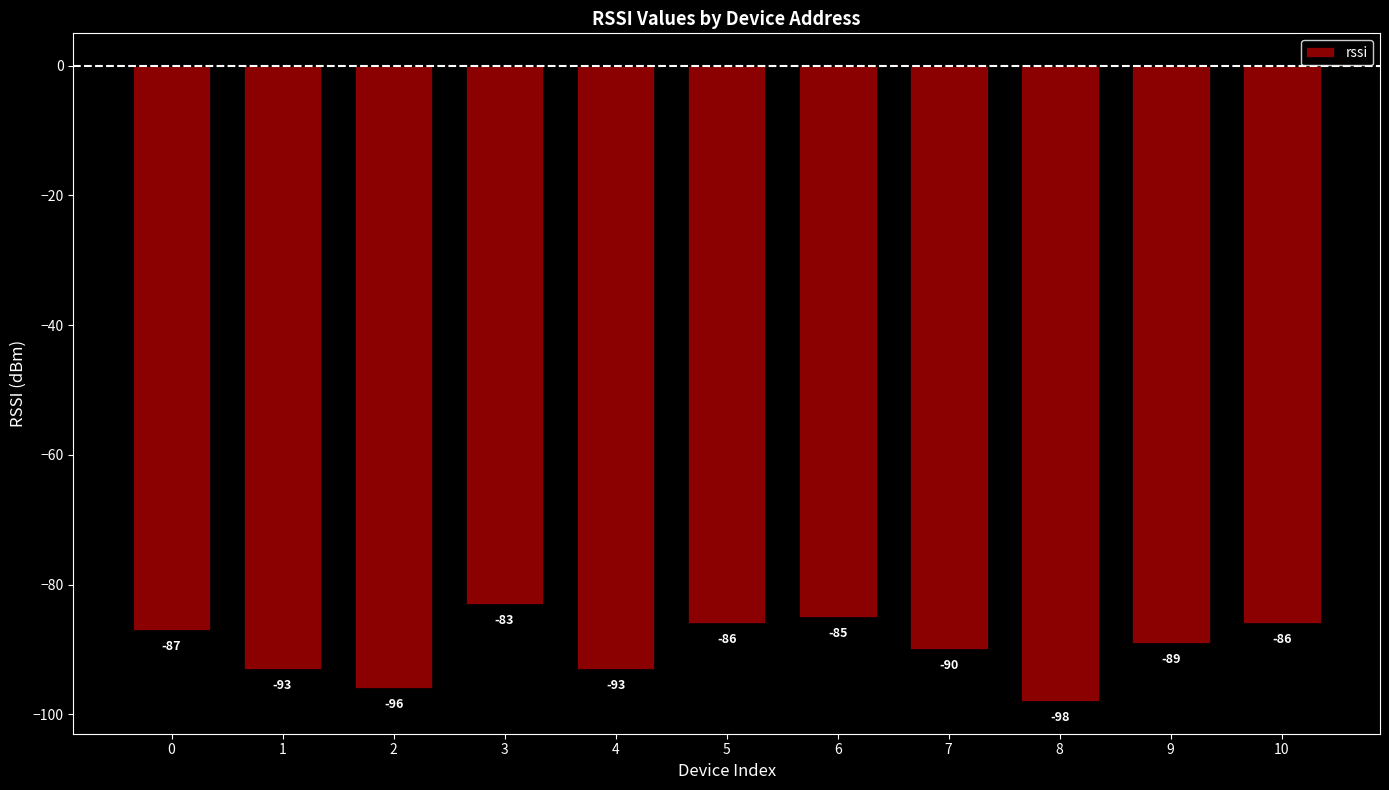

True or false: the data shows -28 at 10.

False